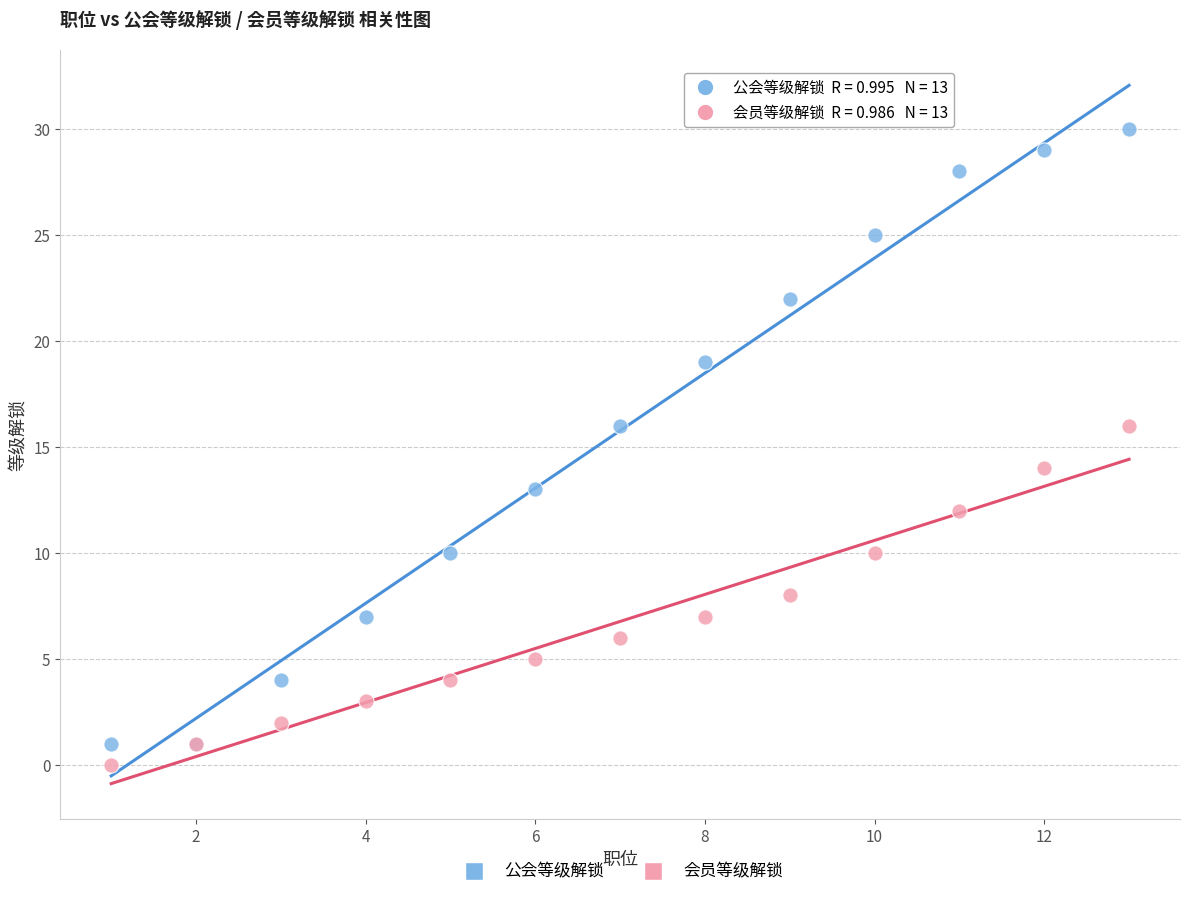

Which series has the widest spread of Y values?

公会等级解锁